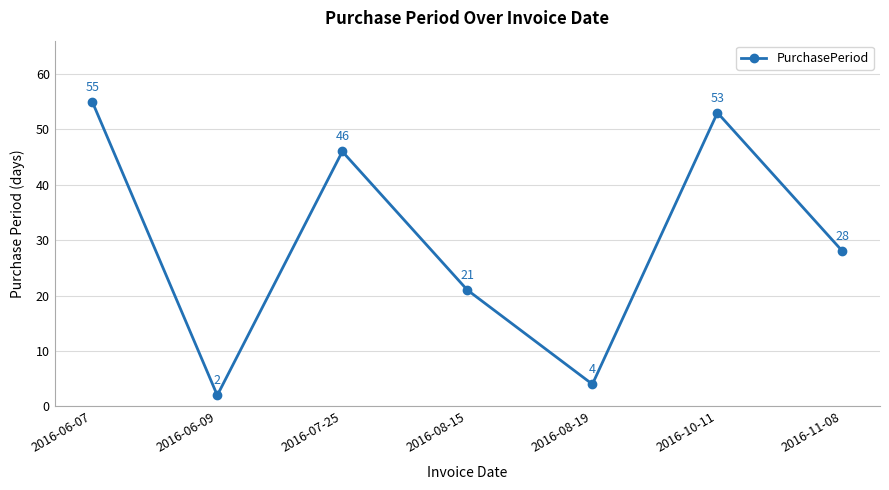

What is the maximum value shown in the chart?

55